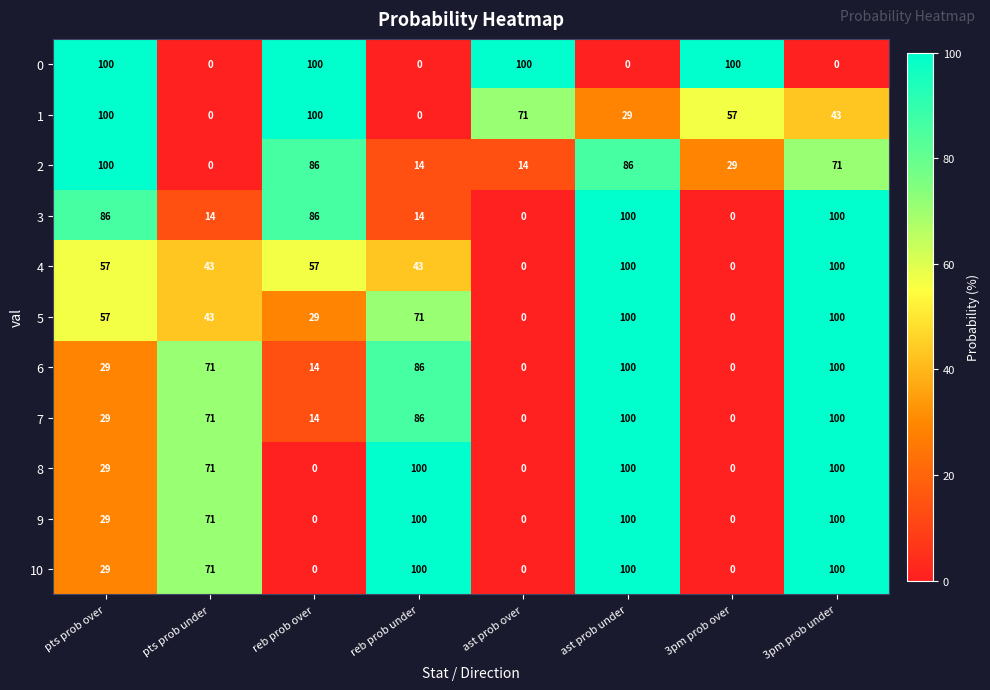

Is the value of 2 at ast prob under greater than the value of 3 at ast prob over?

Yes